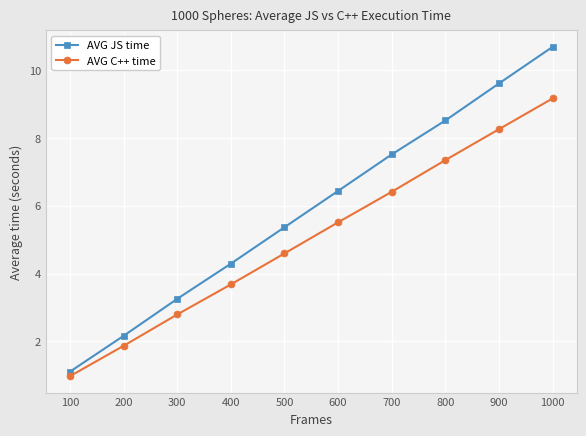

At which category is the sum across all series the highest?

1000